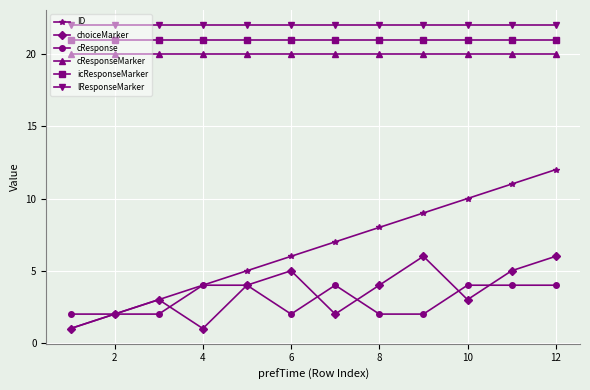

How many lines are shown in the chart?

6